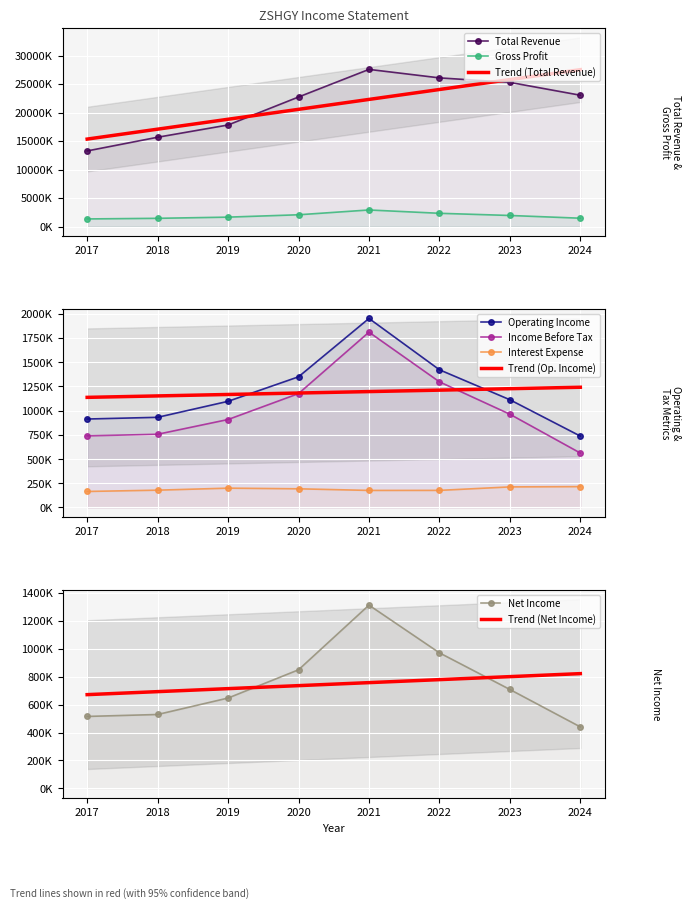

Rank the categories by Total Revenue value from highest to lowest.

2021, 2022, 2023, 2024, 2020, 2019, 2018, 2017